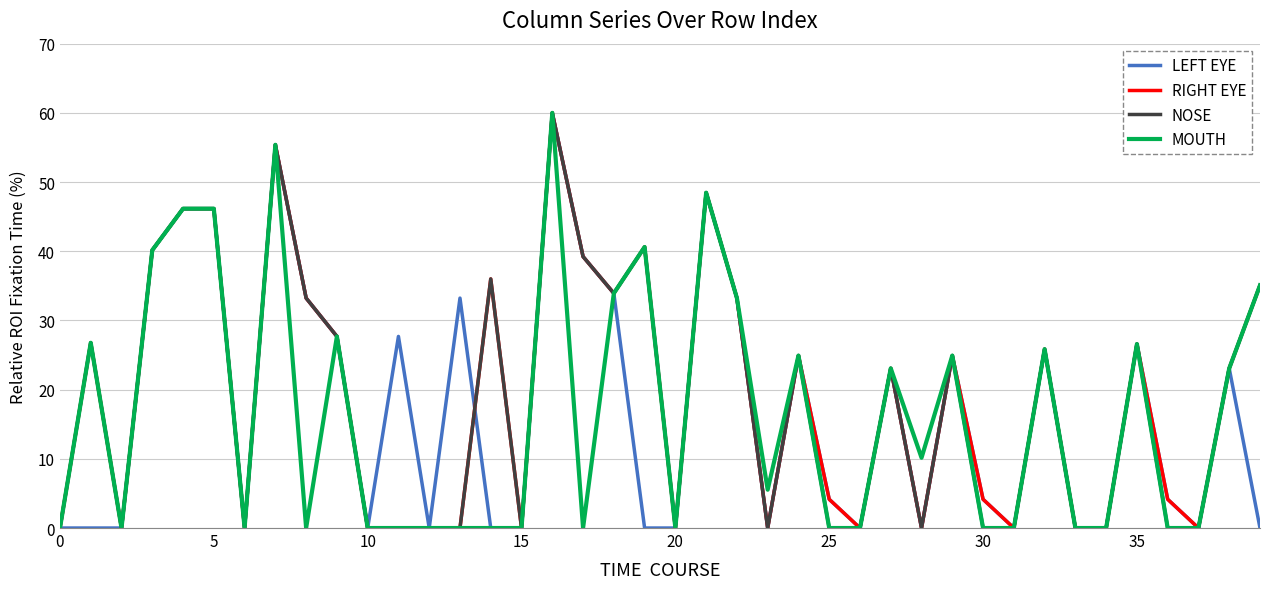

What is the greatest value displayed?

60.0